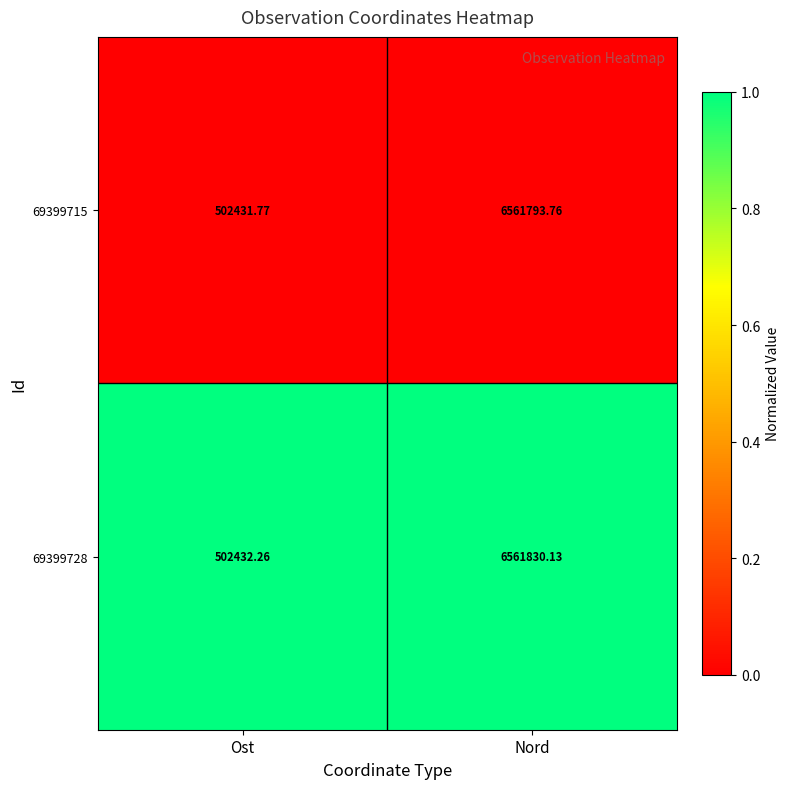

Which series has the widest spread of values?

69399728